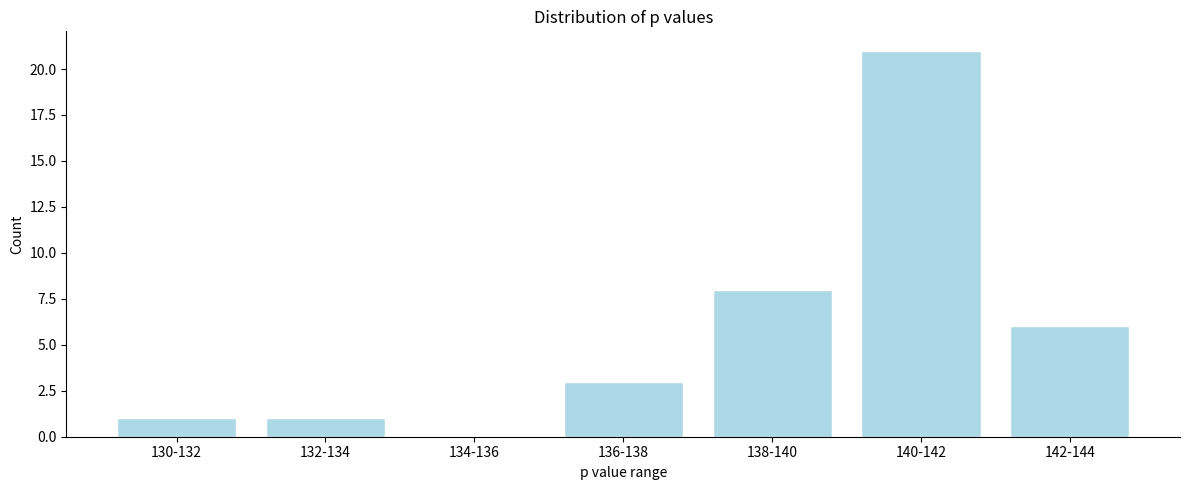

Reading left to right, transcribe all the data shown in this chart.

130-132=1	132-134=1	134-136=0	136-138=3	138-140=8	140-142=21	142-144=6